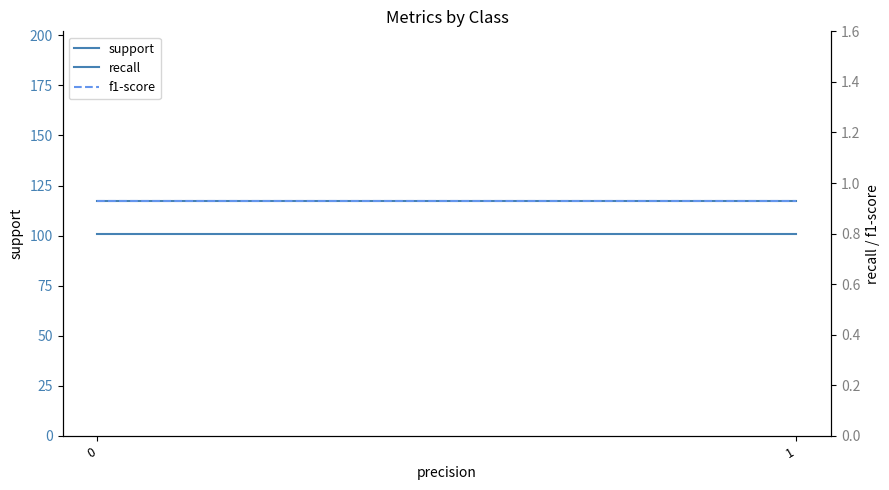

Count the number of data series in this chart.

3